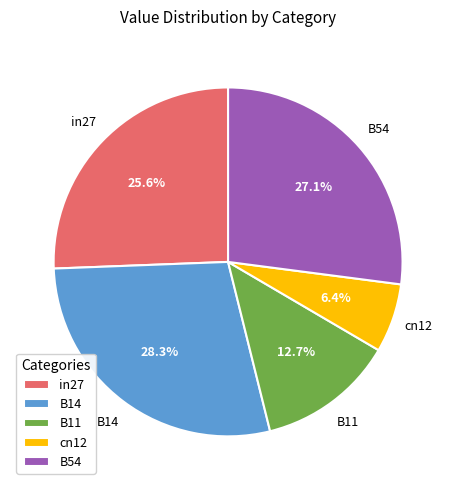

Does in27 represent more than half of the total?

No